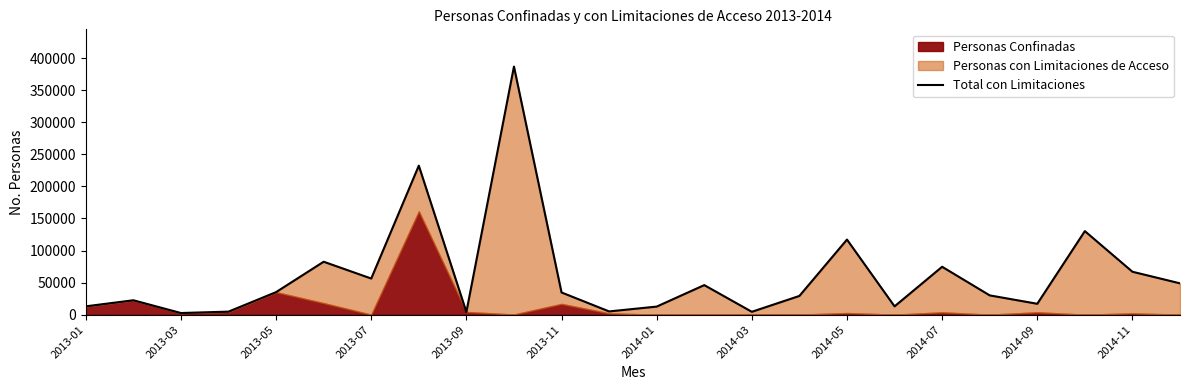

True or false: there are more than 0 points higher than both neighbors.

True